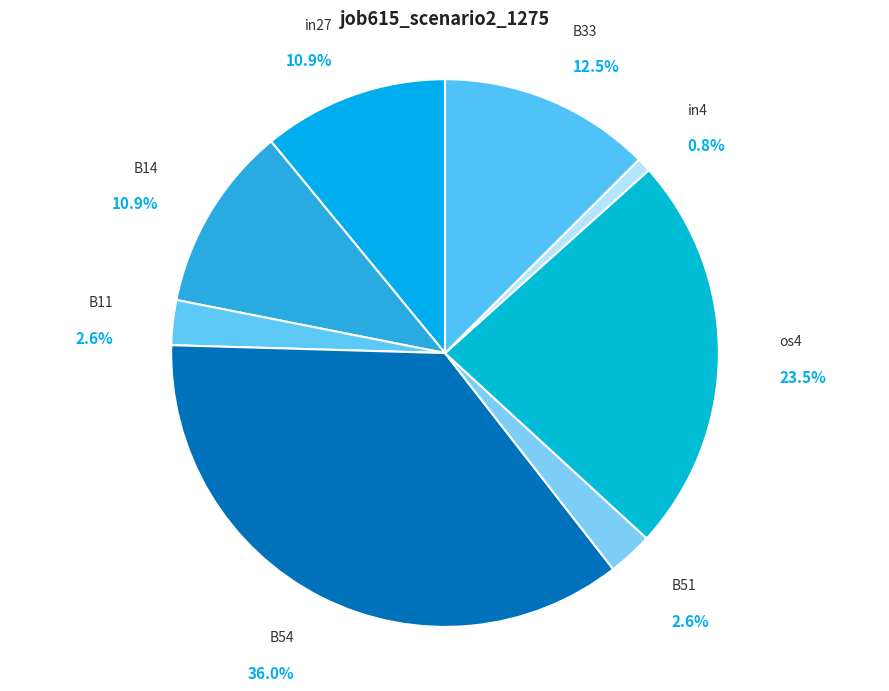

To the nearest percent, what portion does B51 represent?

3%